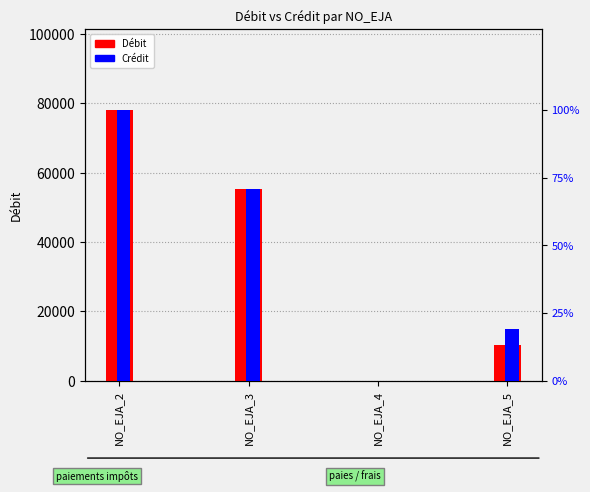

Are the bars grouped side by side (vs. stacked)?

Yes